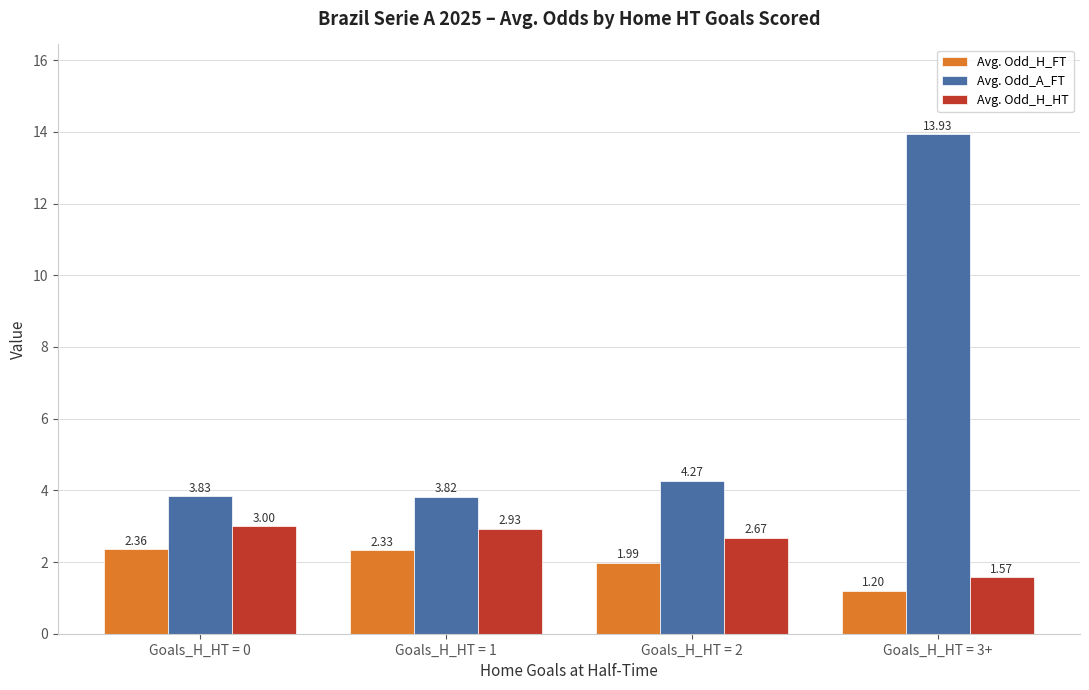

Rank the categories by Avg. Odd_H_FT value from lowest to highest.

Goals_H_HT = 3+, Goals_H_HT = 2, Goals_H_HT = 1, Goals_H_HT = 0